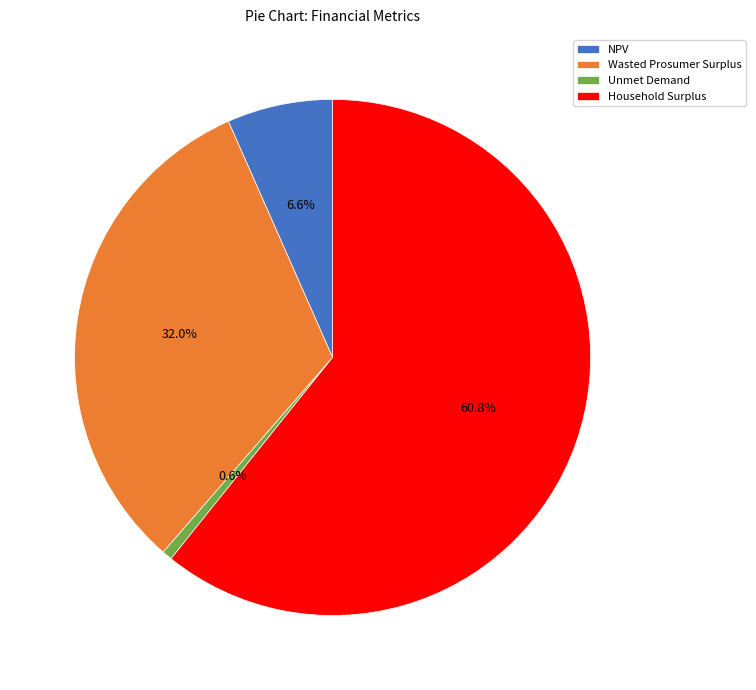

To the nearest percent, what percentage of the pie is Unmet Demand?

1%